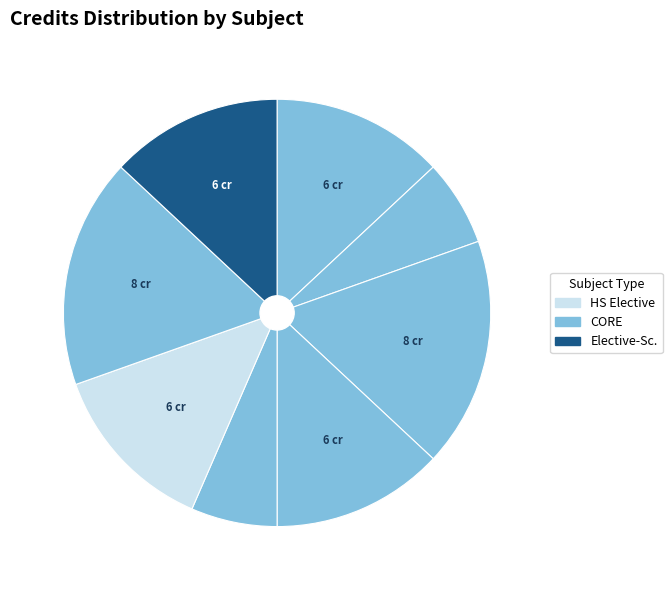

How many slices are in this pie chart?

8